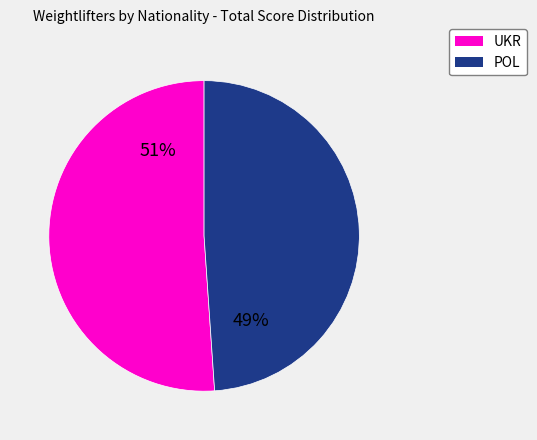

Is there a majority slice in this chart?

Yes